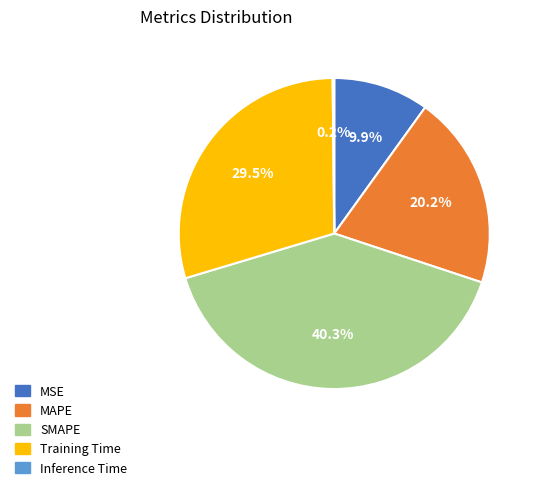

The MAPE slice represents 10% of the pie. True or false?

False